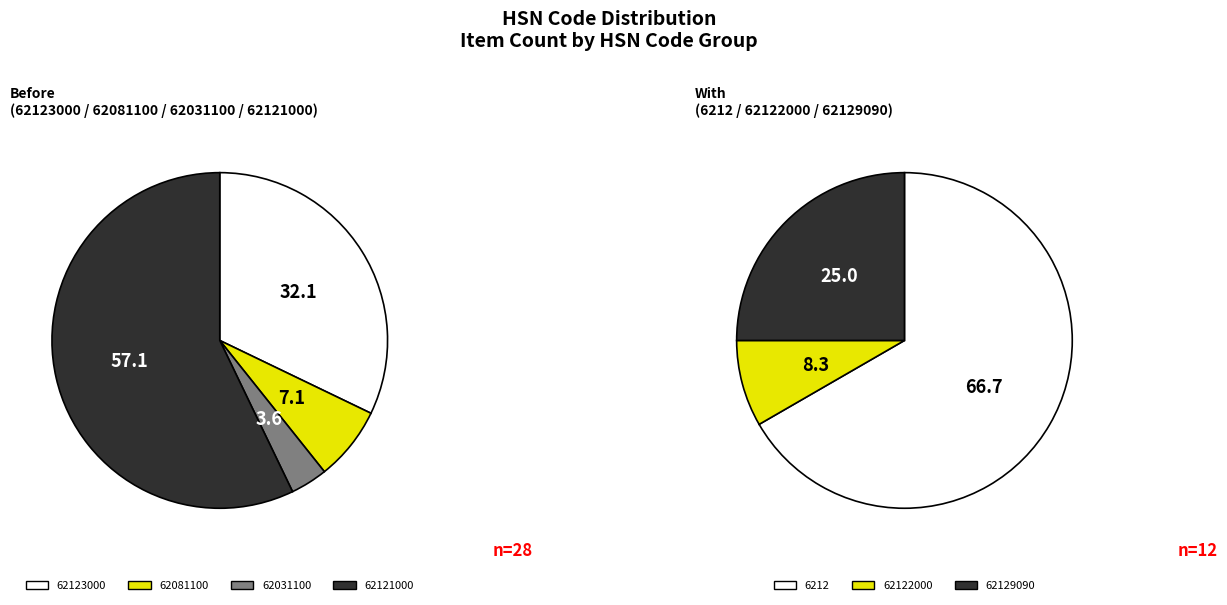

The 62123000 slice represents 17% of the pie. True or false?

False